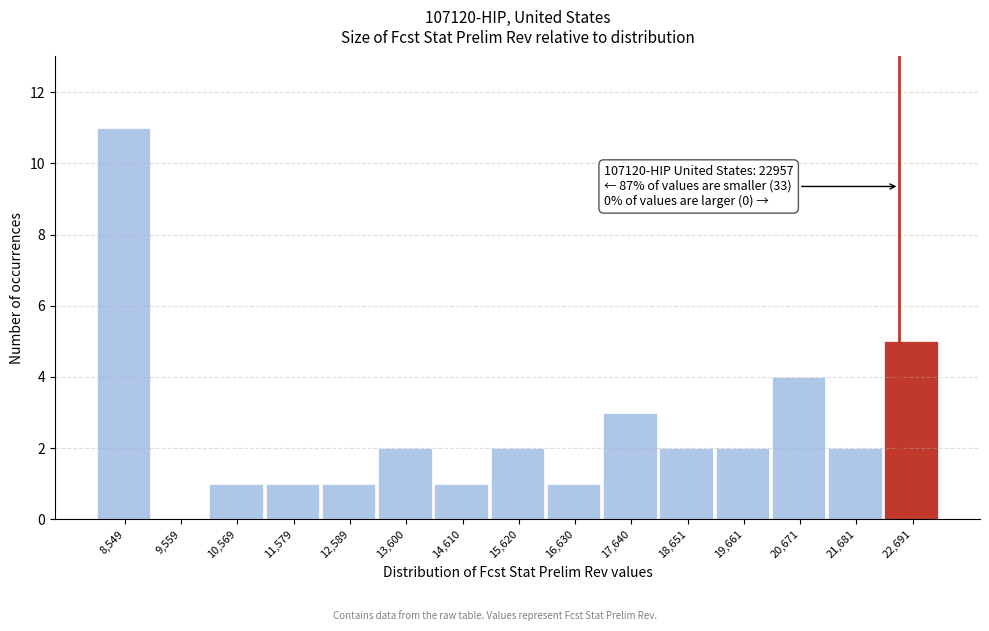

Reading right to left, list all the values displayed in this chart.

22,691=5	21,681=2	20,671=4	19,661=2	18,651=2	17,640=3	16,630=1	15,620=2	14,610=1	13,600=2	12,589=1	11,579=1	10,569=1	9,559=0	8,549=11